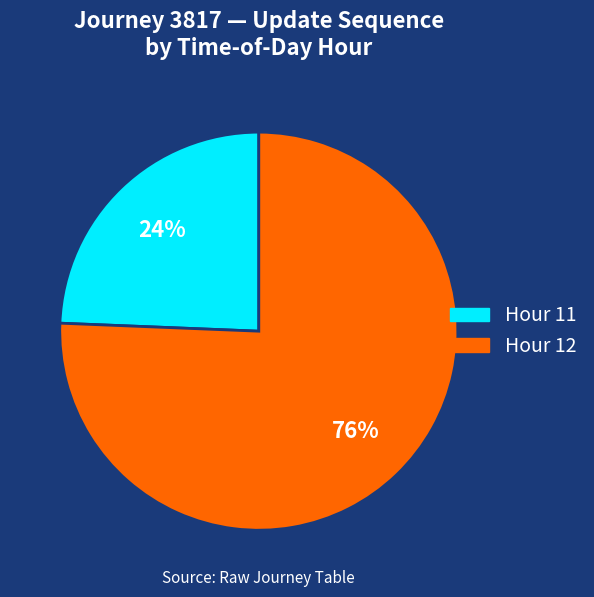

Does any single category account for the majority?

Yes